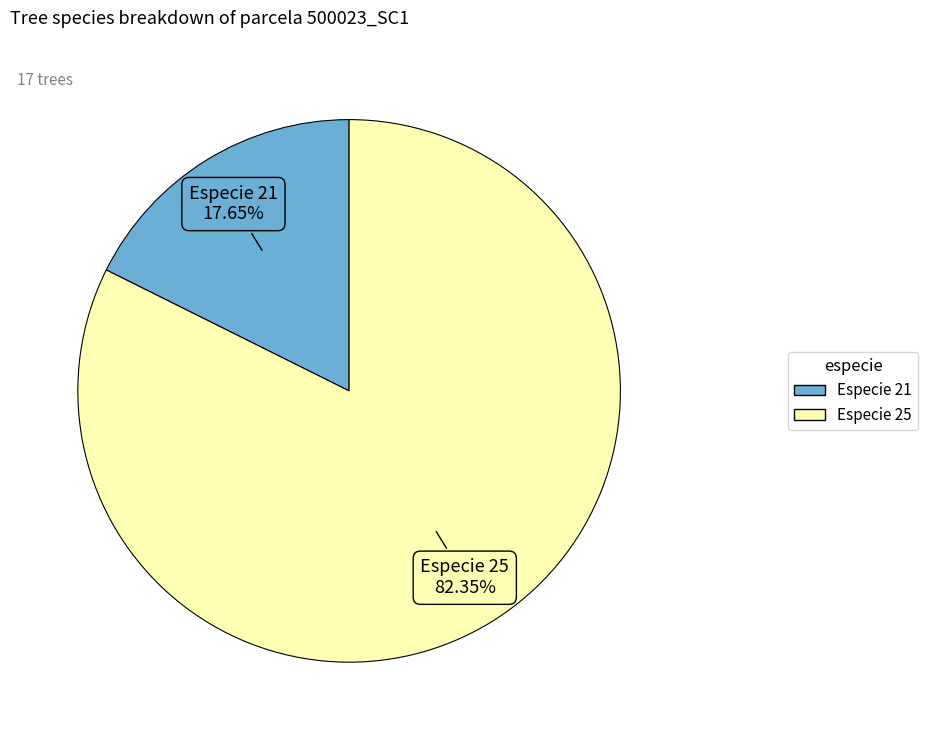

Does any single category account for the majority?

Yes